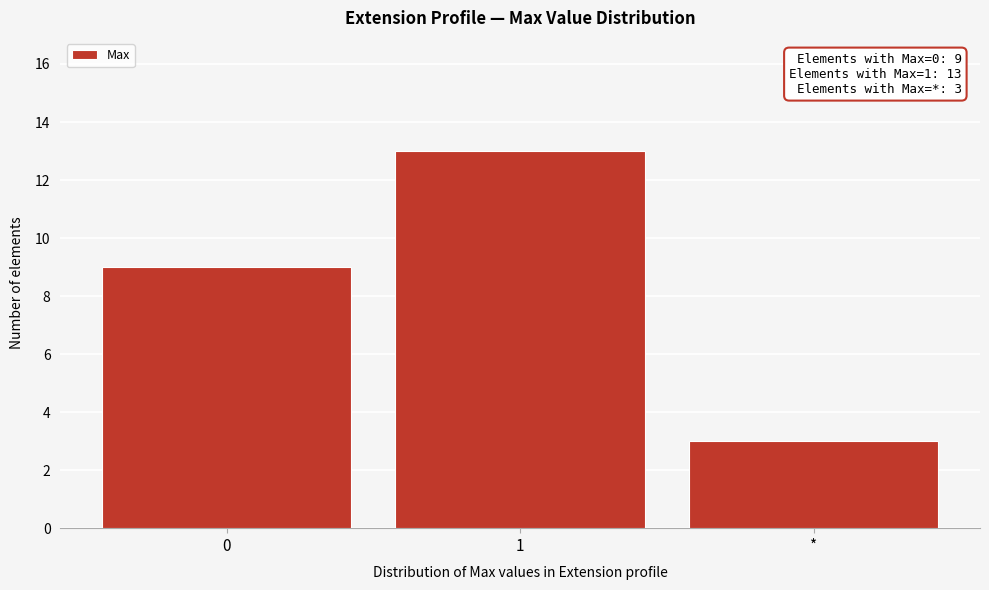

Reading left to right, what are all the values shown in this chart?

0=9	1=13	*=3